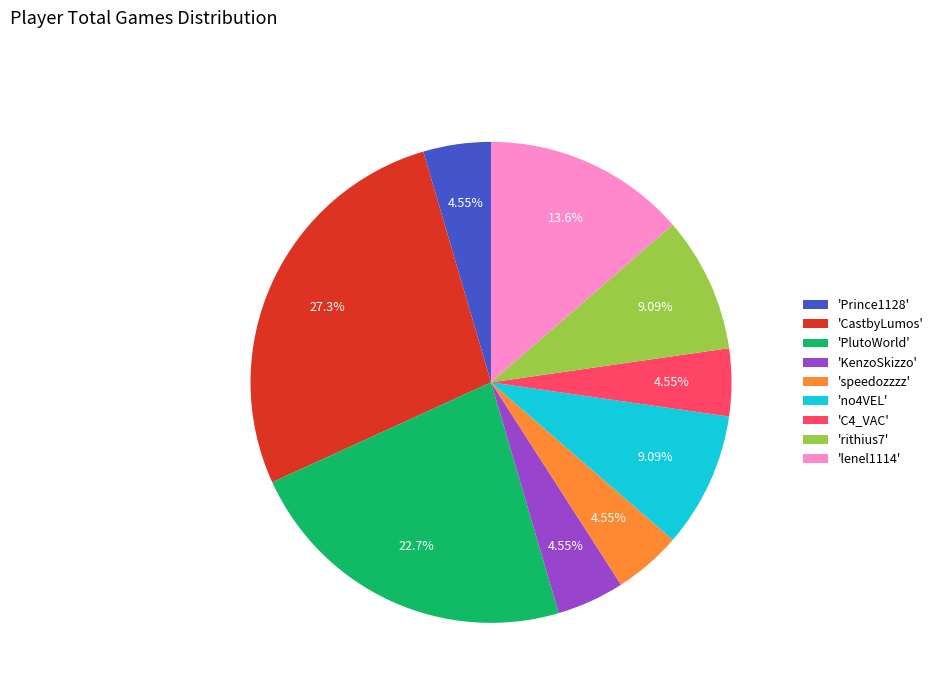

Count the number of slices in the pie.

9